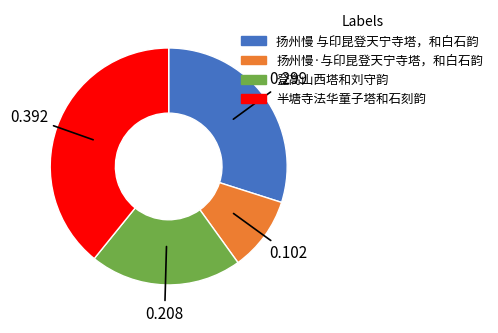

Which category has the smallest portion of the pie?

扬州慢·与印昆登天宁寺塔，和白石韵